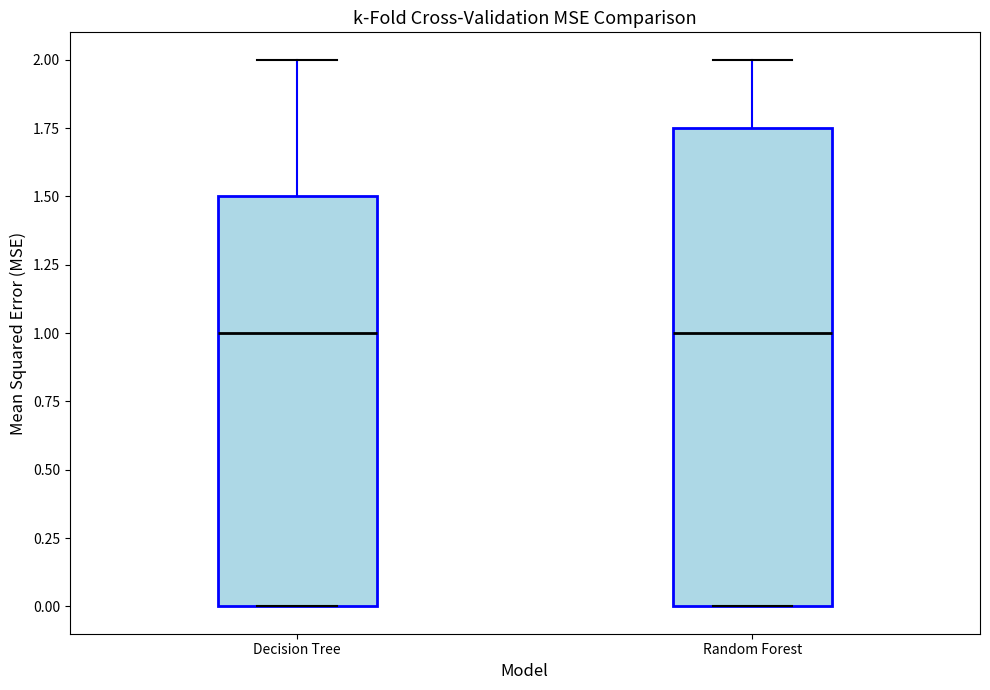

Reading left to right, read every box against the y-axis: the position of its median line, the range the box covers, and the ends of its whiskers. The values are not printed on the chart, so give them approximately, as read against the axis.

Decision Tree: median 1.00, box 0.00 to 1.50, whiskers 0.00 to 2.00
Random Forest: median 1.00, box 0.00 to 1.75, whiskers 0.00 to 2.00